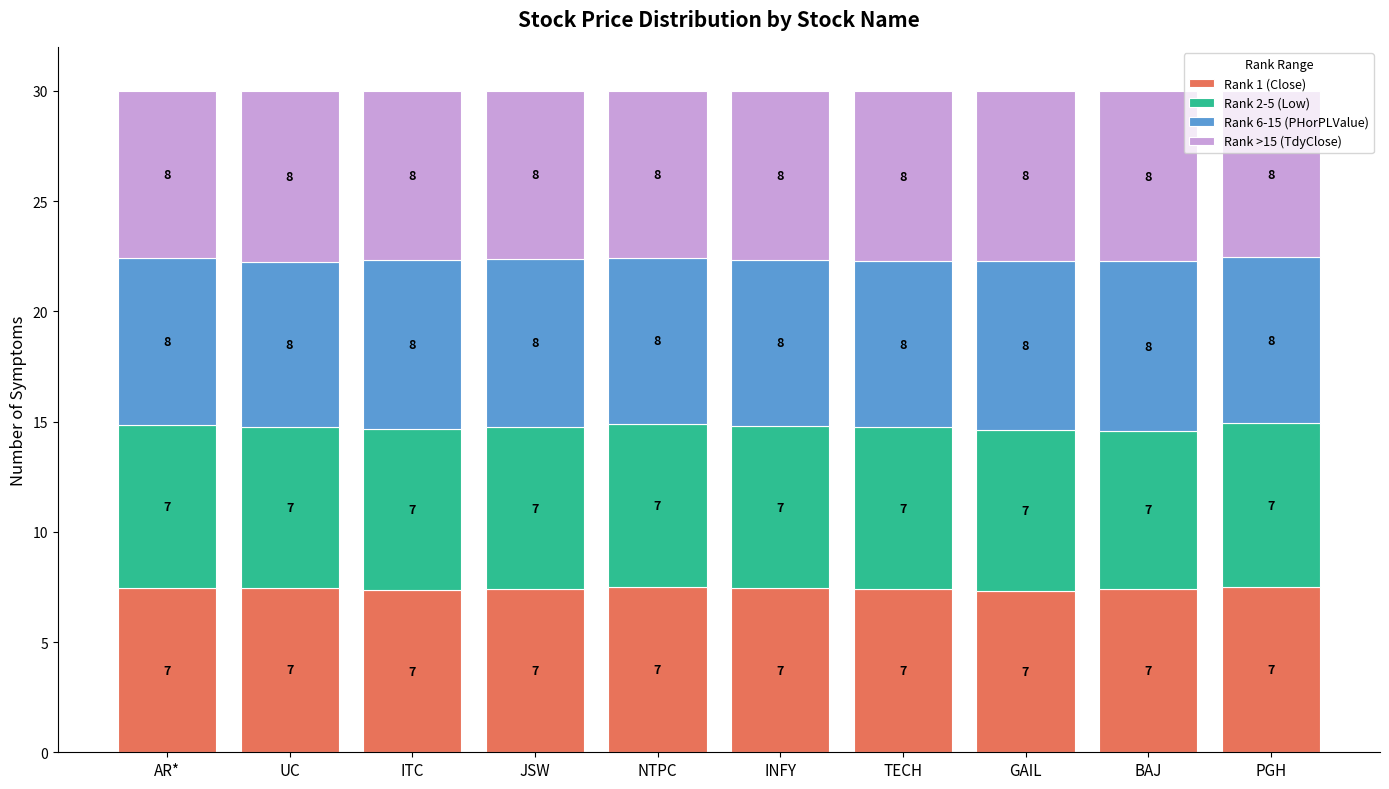

At BAJ, list the series in order from smallest to largest.

Rank 2-5 (Low), Rank 1 (Close), Rank 6-15 (PHorPLValue), Rank >15 (TdyClose)